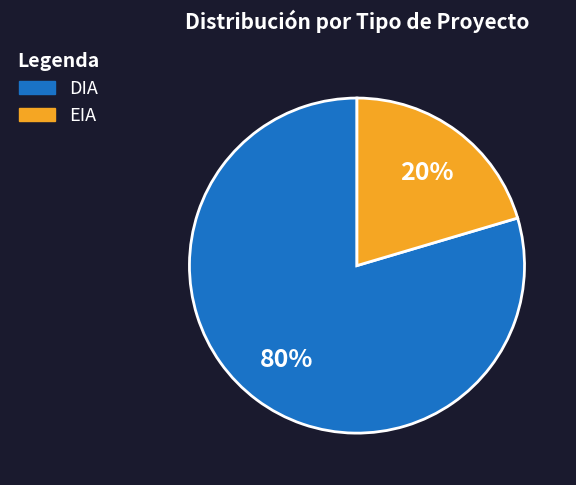

How many slices are in this pie chart?

2